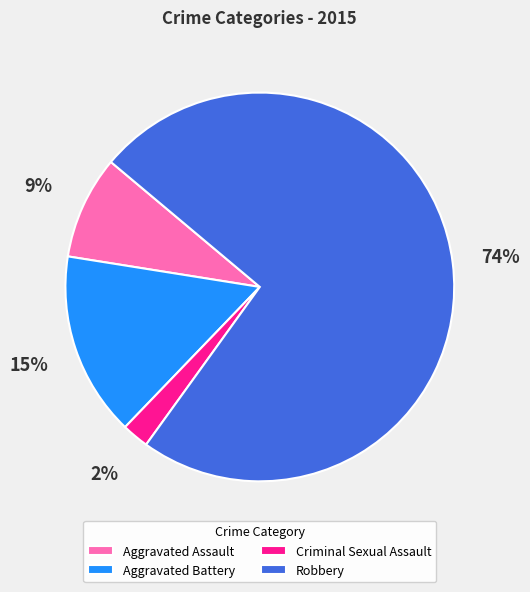

Which has a higher value, Criminal Sexual Assault or Aggravated Battery?

Aggravated Battery